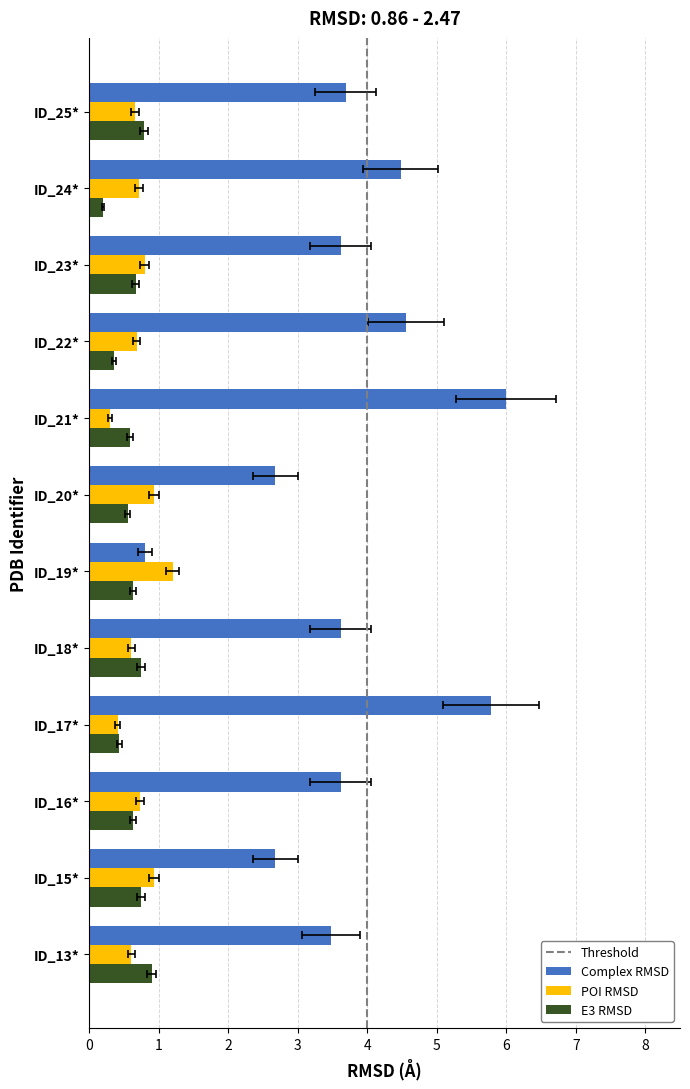

Reading right to left, what are all the values shown in this chart?

col_0: 3.7	4.5	3.6	4.6	6.0	2.7	0.8	3.6	5.8	3.6	2.7	3.5
col_1: 0.7	0.7	0.8	0.7	0.3	0.9	1.2	0.6	0.4	0.7	0.9	0.6
col_3: 0.8	0.2	0.7	0.4	0.6	0.6	0.6	0.7	0.4	0.6	0.7	0.9